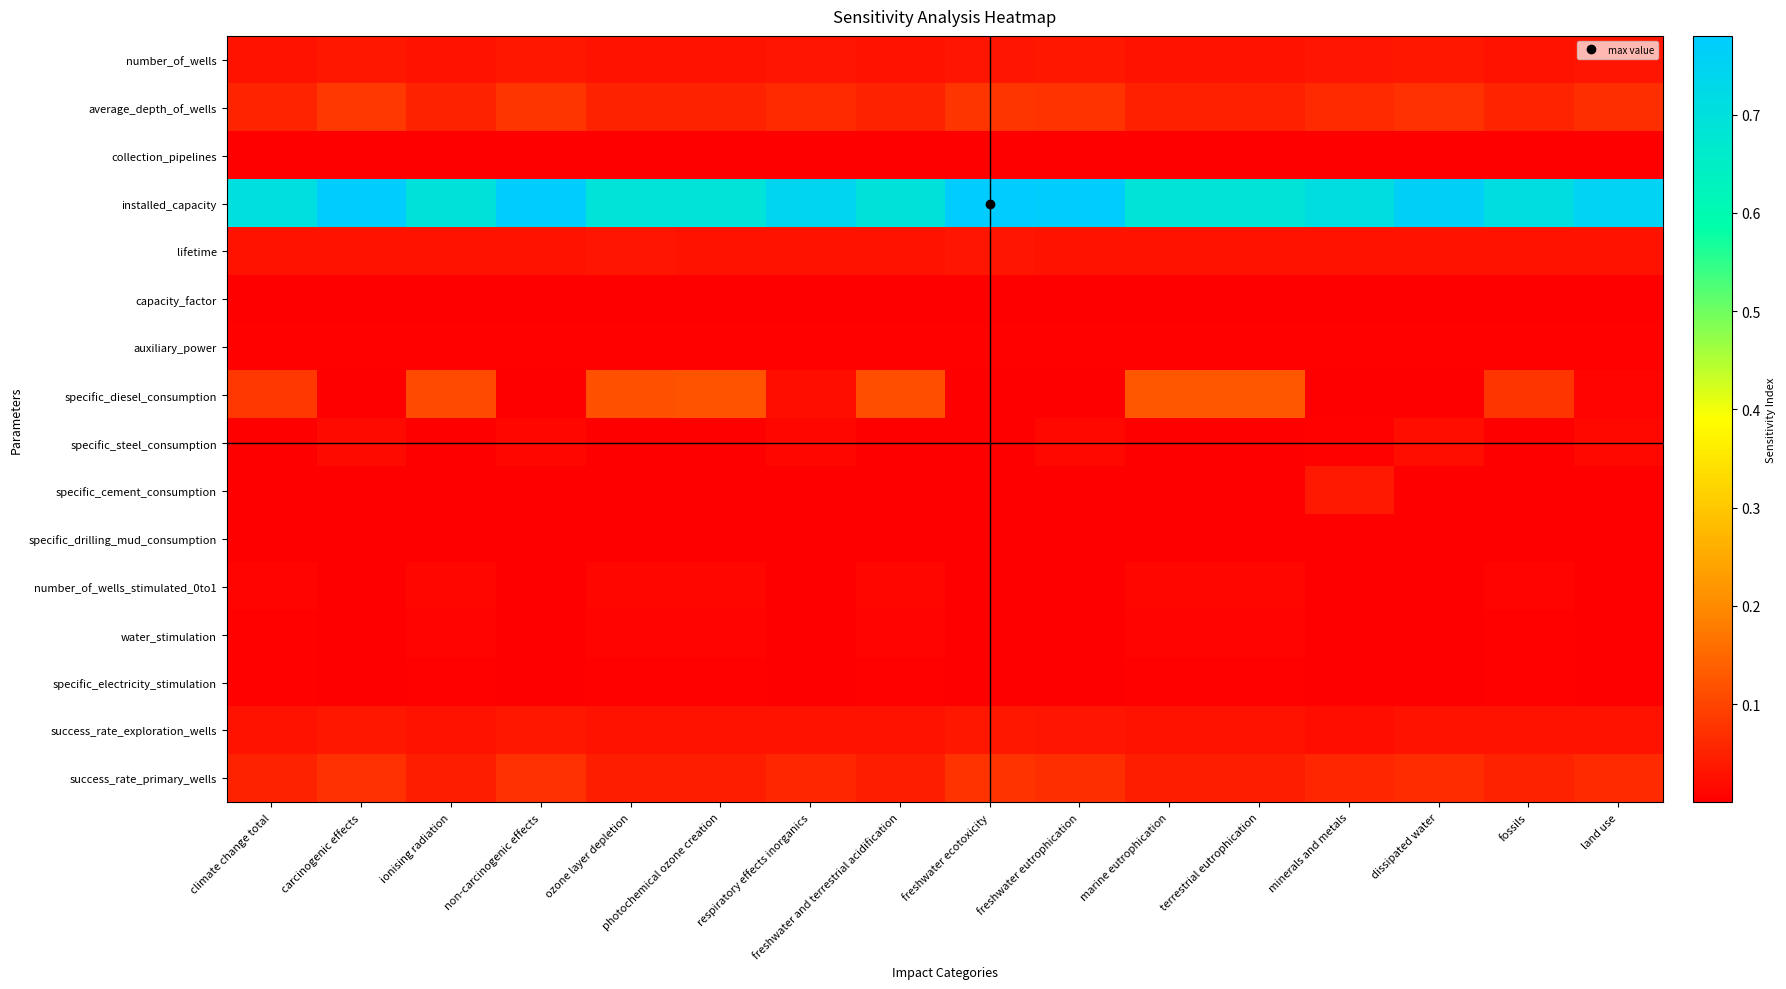

Rank the series by their maximum value, from lowest to highest.

collection_pipelines, specific_drilling_mud_consumption, capacity_factor, auxiliary_power, specific_electricity_stimulation, water_stimulation, number_of_wells_stimulated_0to1, specific_steel_consumption, lifetime, number_of_wells, success_rate_exploration_wells, specific_cement_consumption, success_rate_primary_wells, average_depth_of_wells, specific_diesel_consumption, installed_capacity